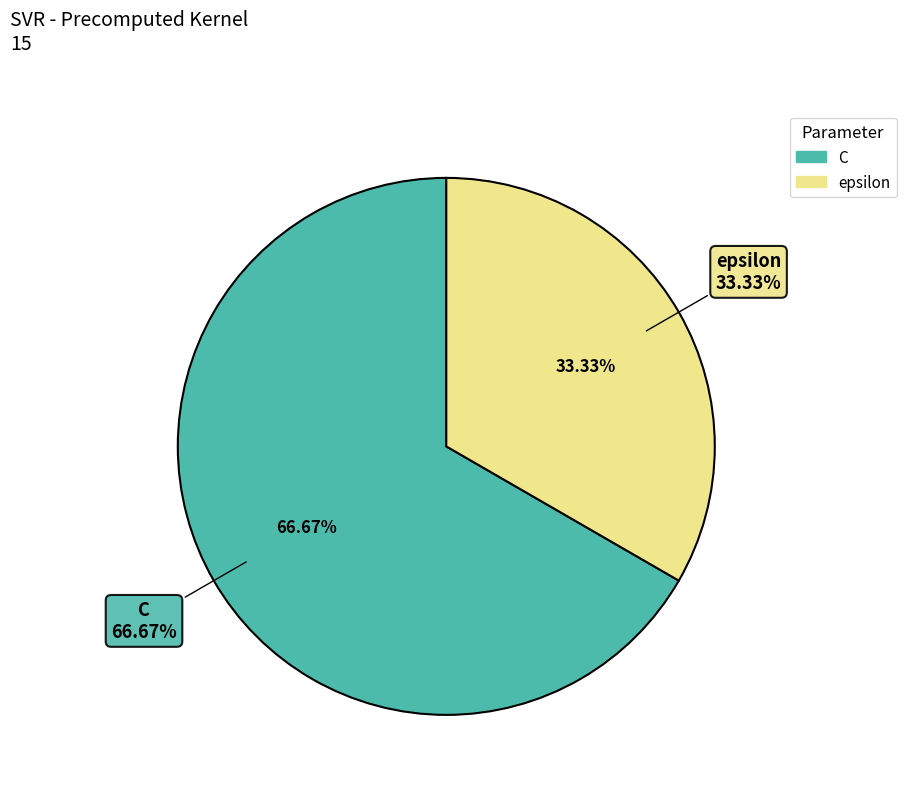

How many slices are in this pie chart?

2